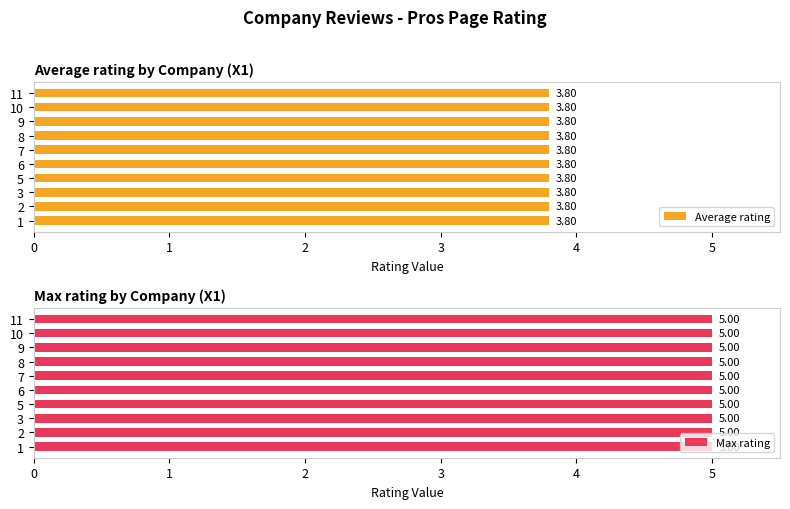

True or false: Max rating has a value of 5.0 at 5.

True